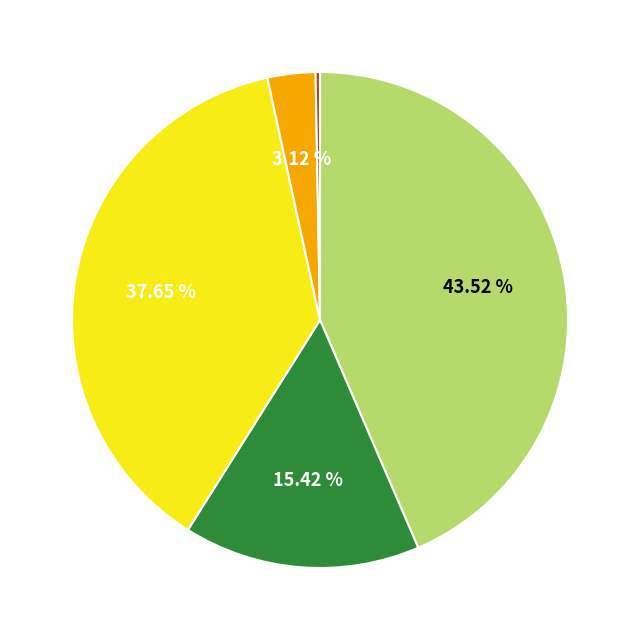

Which slice is the largest?

Theft